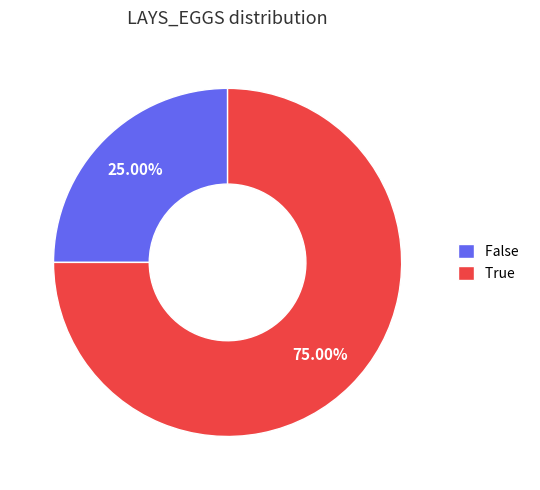

Which category has the smallest portion of the pie?

False